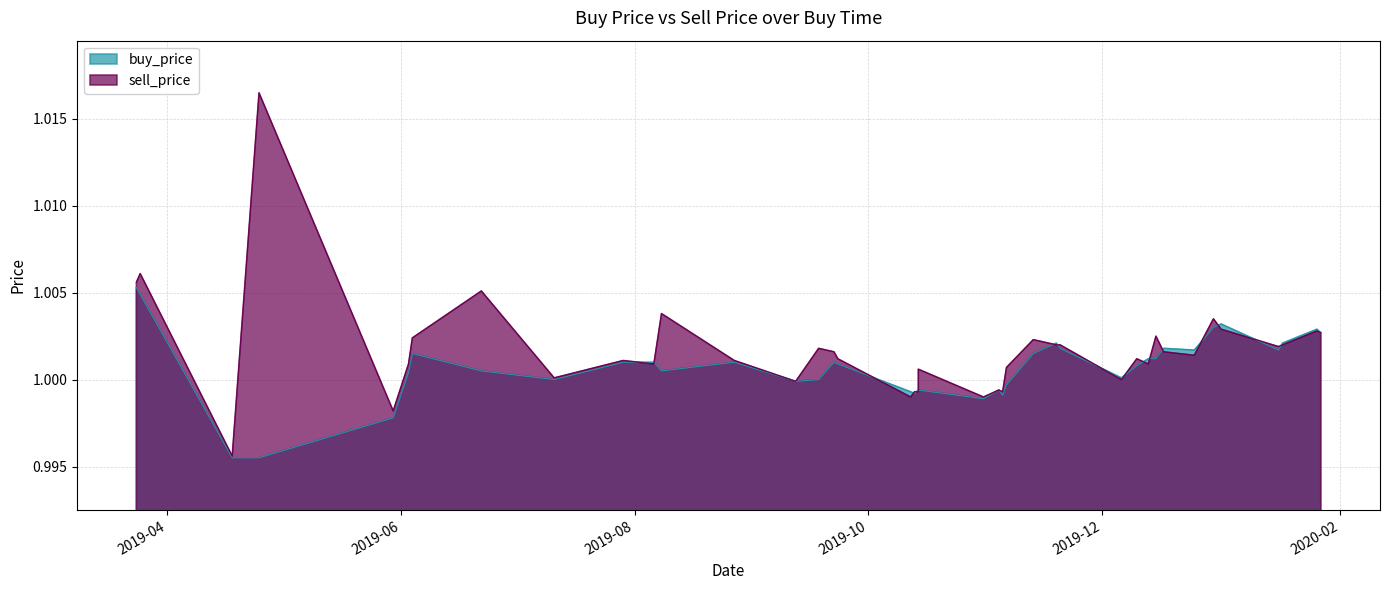

At how many categories does at least one series exceed 1?

31